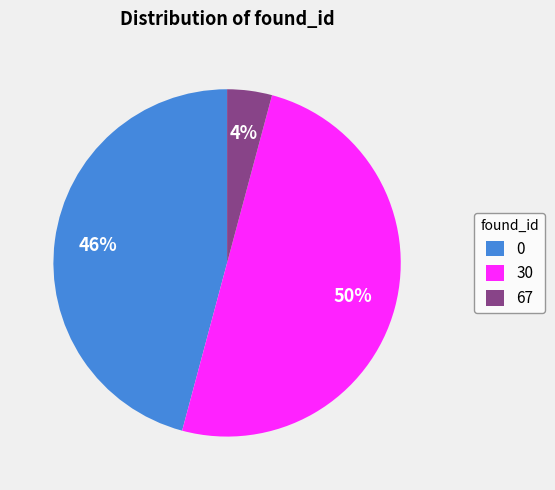

To the nearest percent, what portion does 30 represent?

50%